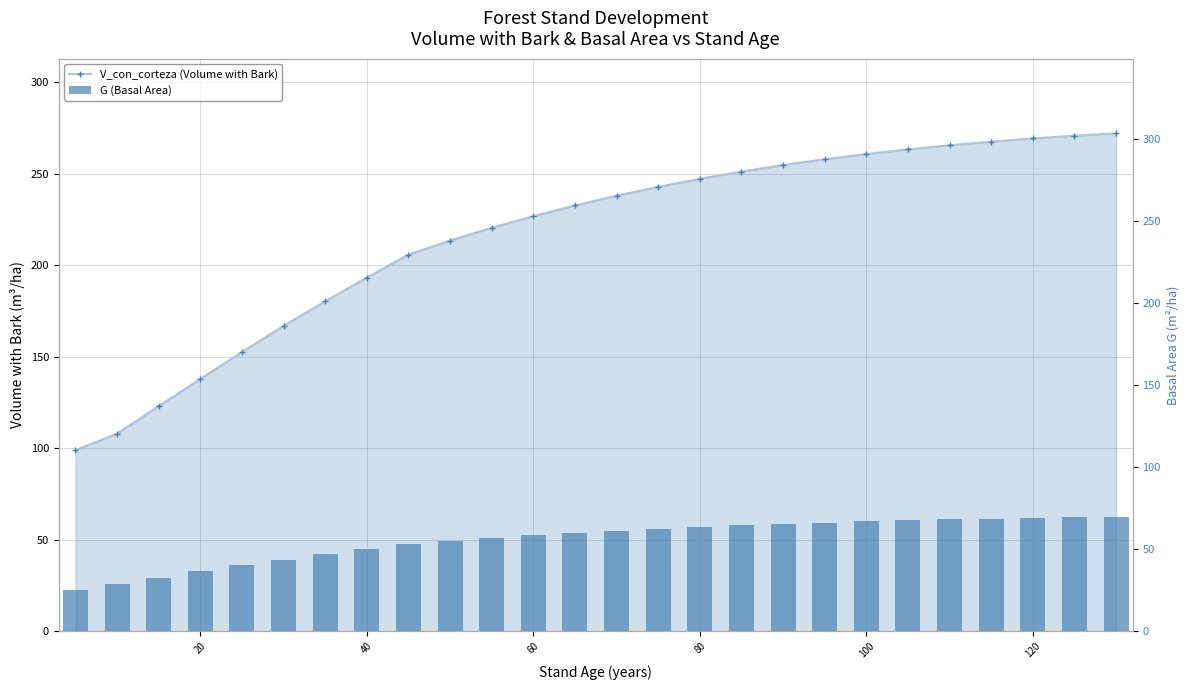

How many categories are shown in the chart?

26